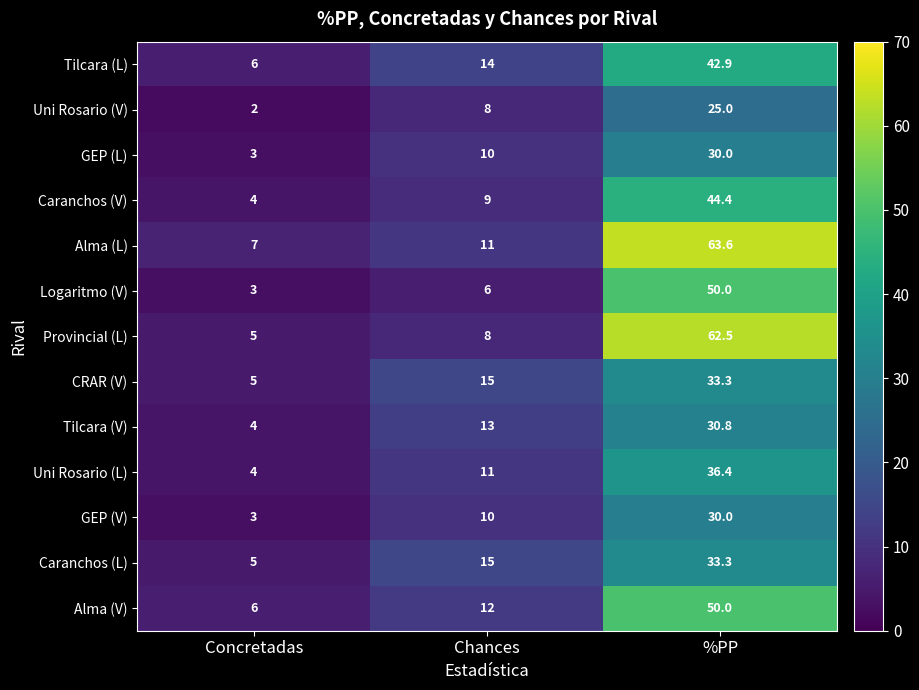

What is the difference between the maximum and minimum values in the Uni Rosario (V) series?

23.0